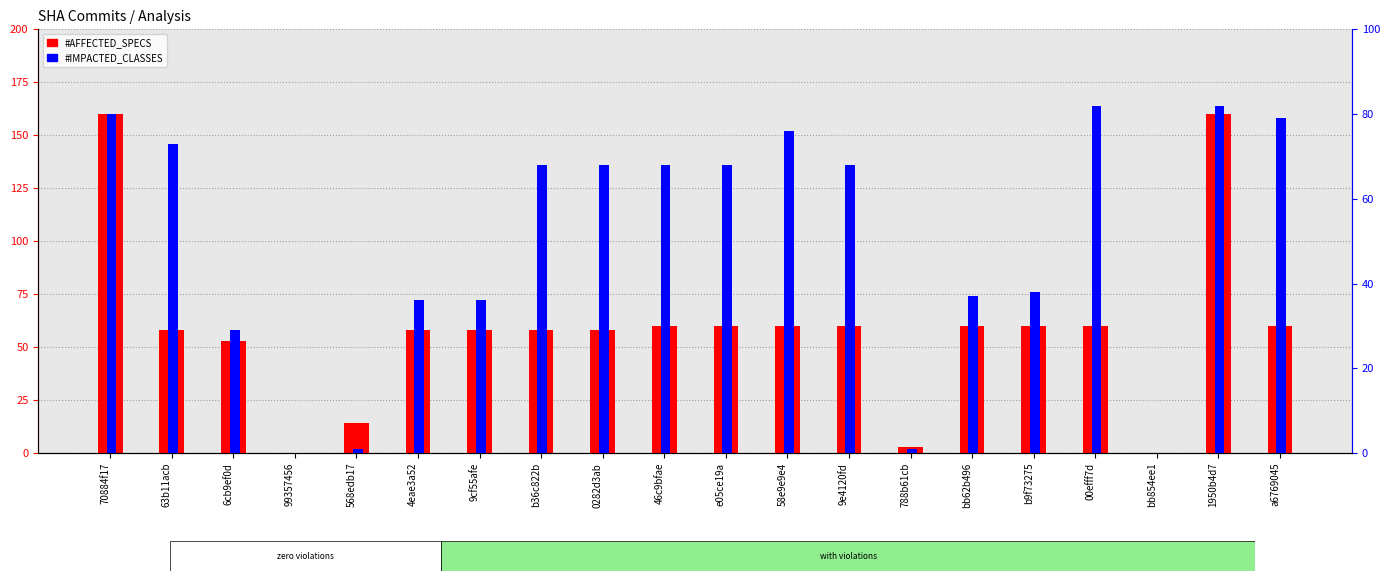

How many bars are there in each group?

2